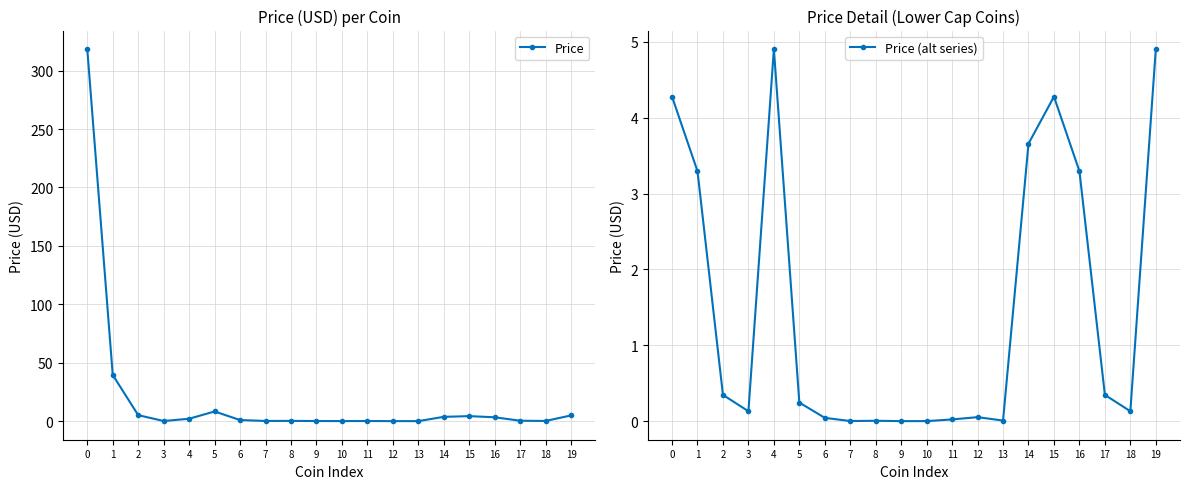

The value of Price at 15 is 1.7. True or false?

False